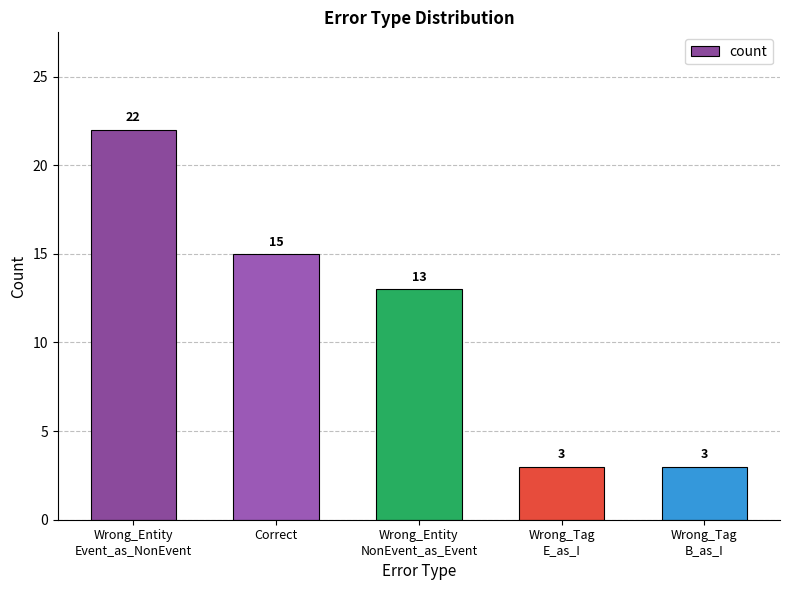

What is the difference between the maximum and second lowest values?

19